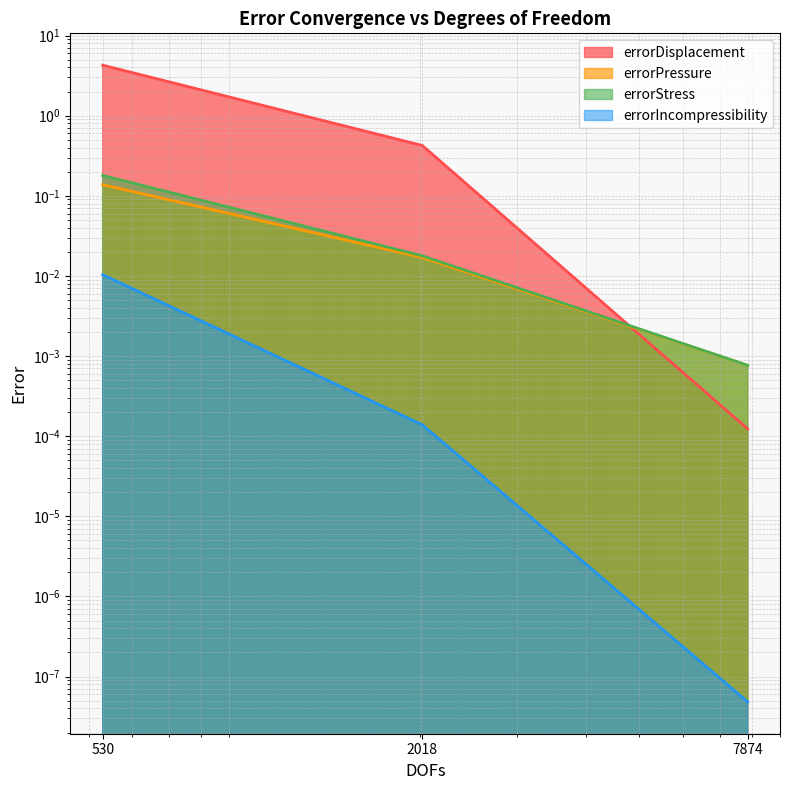

What is the maximum value shown in the chart?

4.3